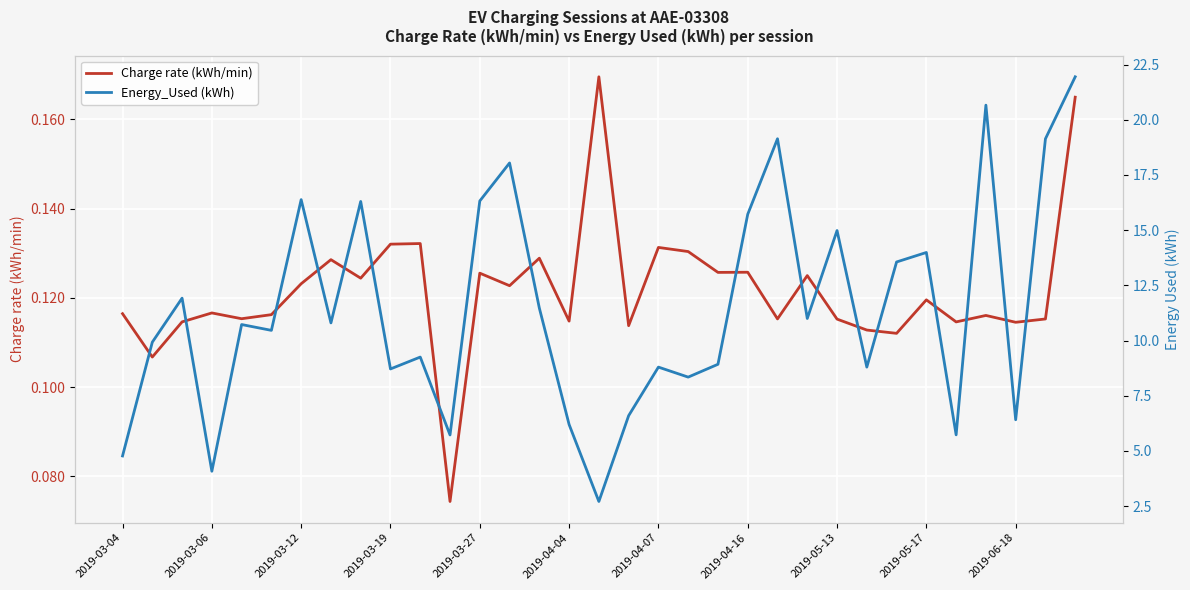

True or false: Charge rate (kWh/min) has a value of 0.0 at 2019-04-16.

False